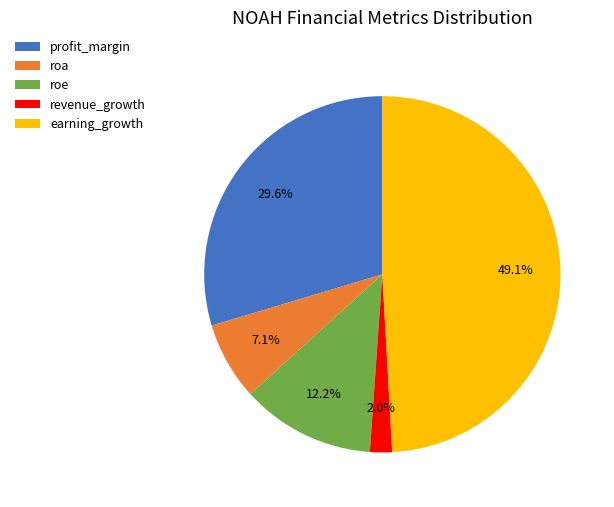

To the nearest percent, what is the average slice percentage?

20%